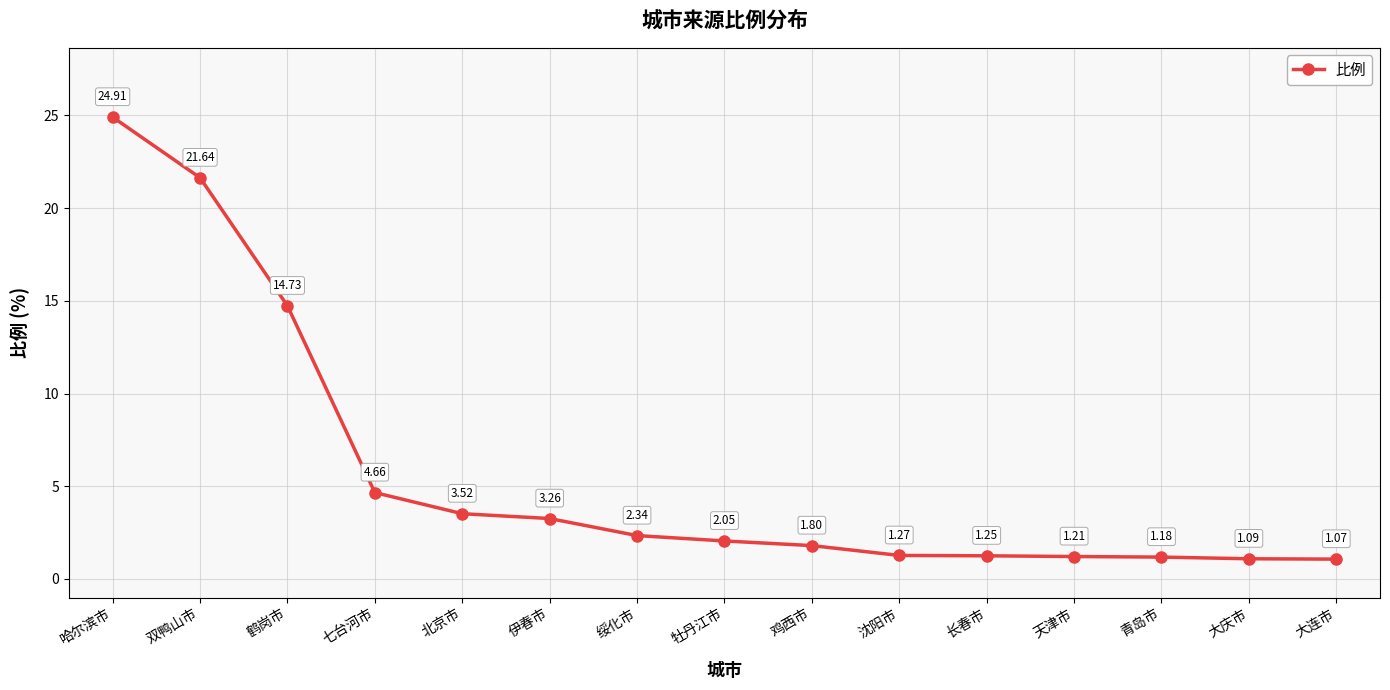

Rank the categories by value from lowest to highest.

大连市, 大庆市, 青岛市, 天津市, 长春市, 沈阳市, 鸡西市, 牡丹江市, 绥化市, 伊春市, 北京市, 七台河市, 鹤岗市, 双鸭山市, 哈尔滨市